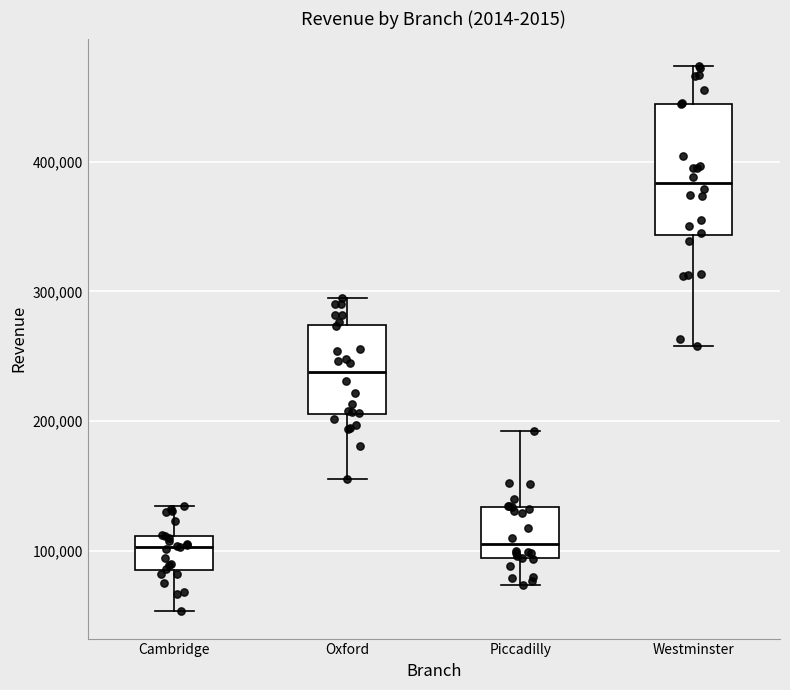

Reading left to right, read every box against the y-axis: the position of its median line, the range the box covers, and the ends of its whiskers. The values are not printed on the chart, so give them approximately, as read against the axis.

Cambridge: median 100000, box 90000 to 110000, whiskers 50000 to 130000
Oxford: median 240000, box 210000 to 270000, whiskers 160000 to 290000
Piccadilly: median 110000, box 90000 to 130000, whiskers 70000 to 190000
Westminster: median 380000, box 340000 to 440000, whiskers 260000 to 470000